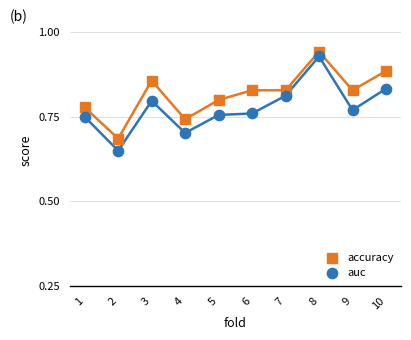

Which series reaches the maximum Y coordinate?

accuracy